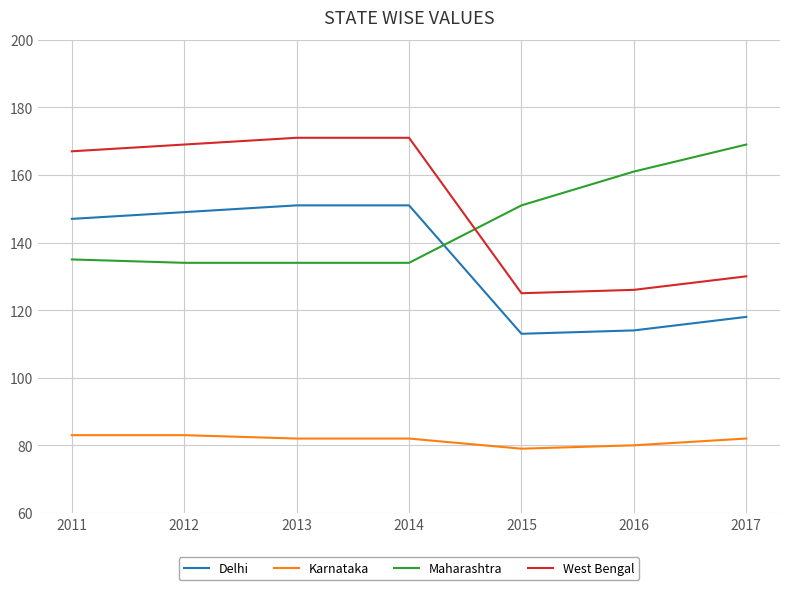

What is the difference between the maximum and minimum values in the Delhi series?

38